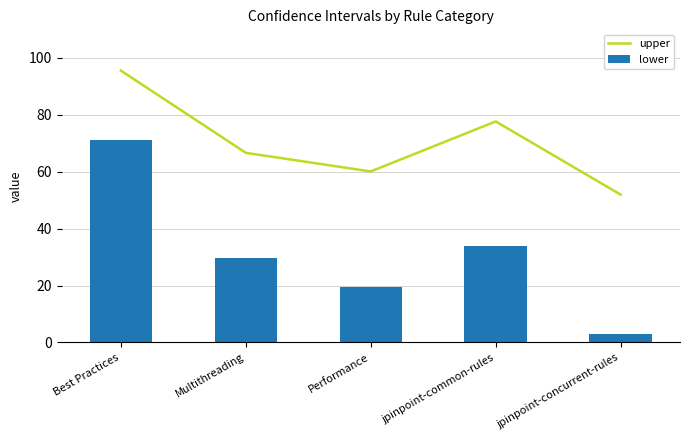

List the series in order of their overall mean, highest first.

upper, lower